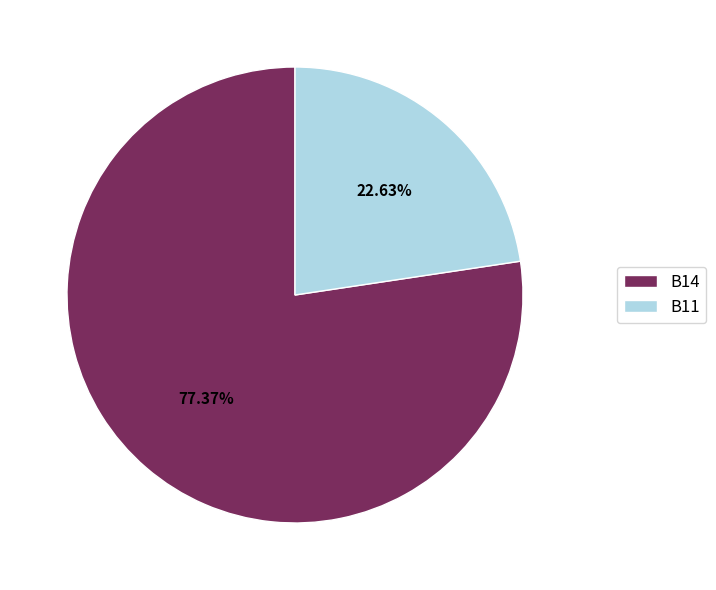

What is the largest slice in the pie chart?

B14